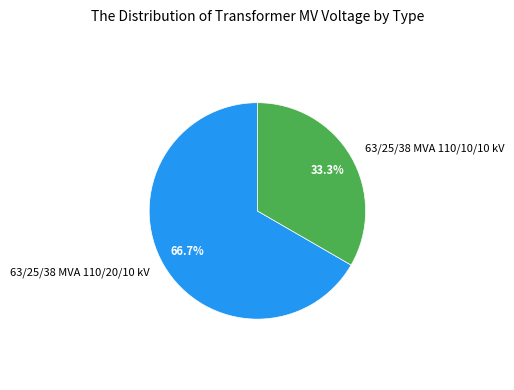

Is it true that 63/25/38 MVA 110/20/10 kV is 52% of the pie?

False